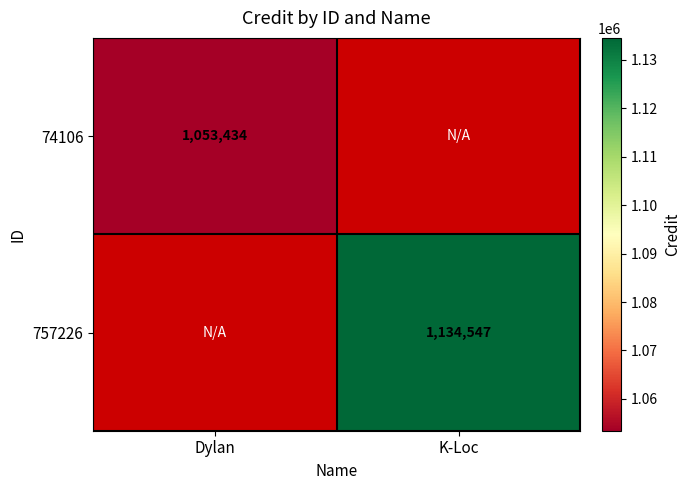

How many data points does each series have?

2